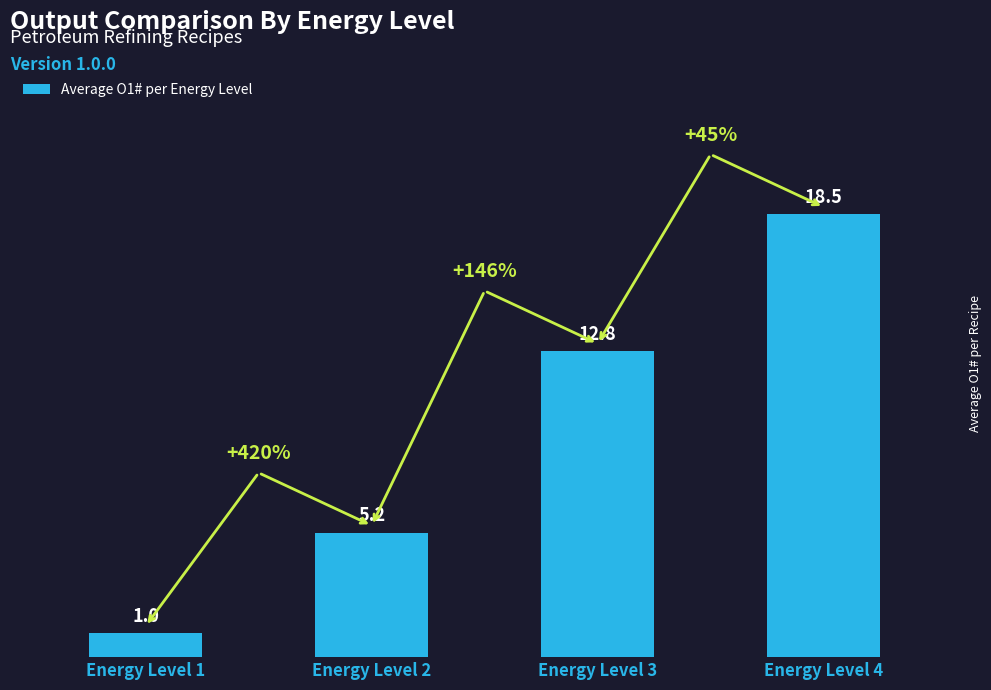

Between Energy Level 2 and Energy Level 3, which is larger?

Energy Level 3